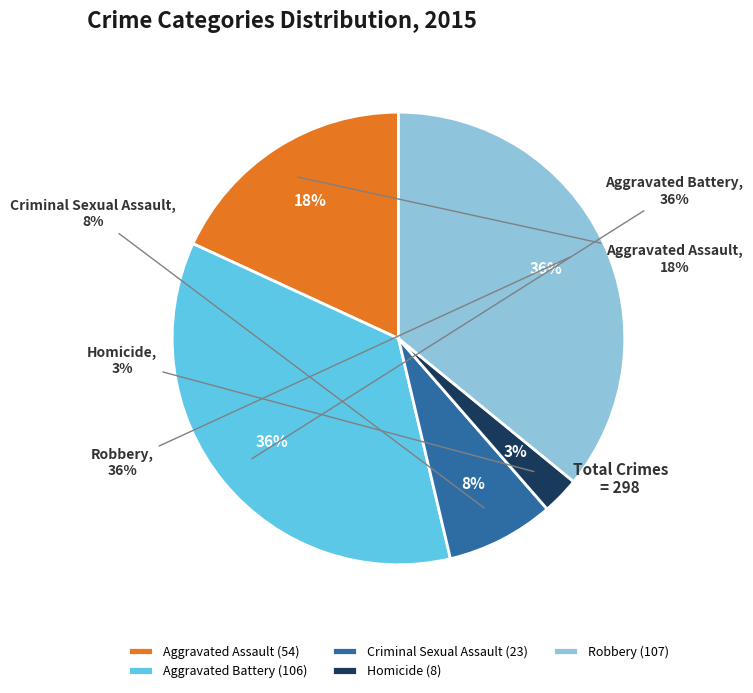

What is the smallest slice in the pie chart?

Homicide